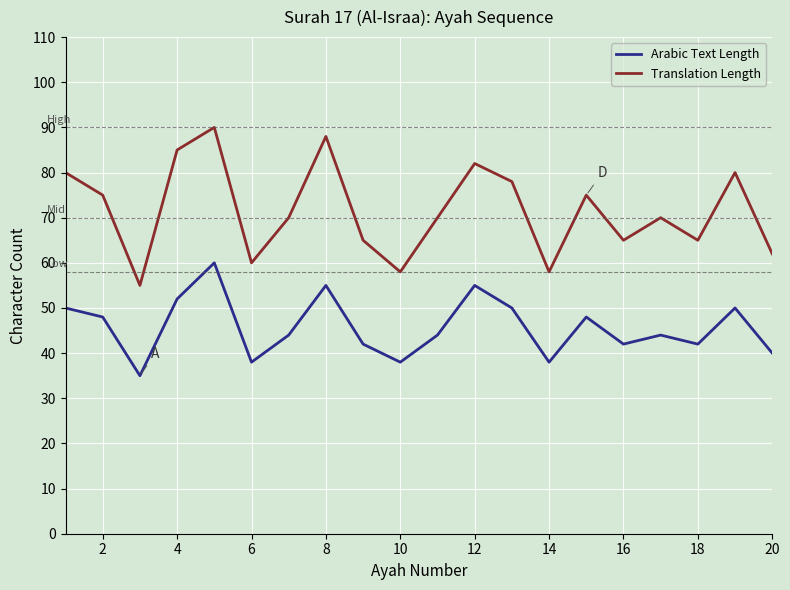

List the series in order of their overall mean, highest first.

Translation Length, Arabic Text Length